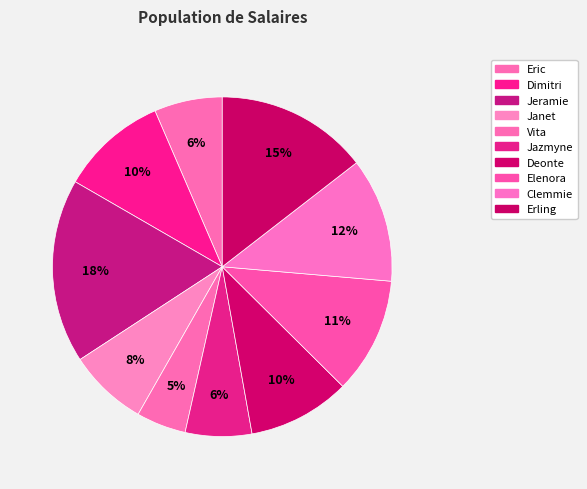

How many slices are in this pie chart?

10